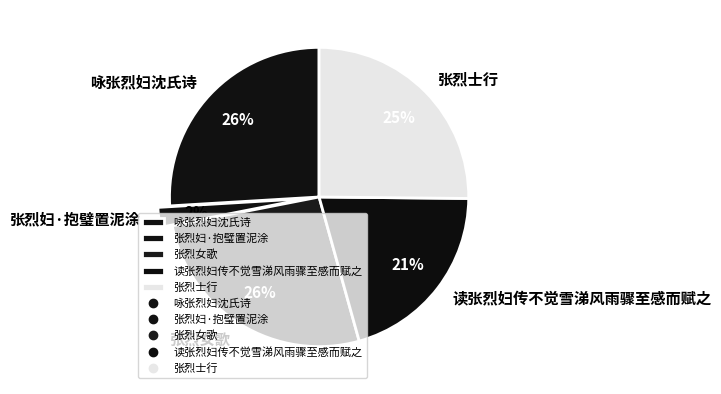

Is it true that 读张烈妇传不觉雪涕风雨骤至感而赋之 is 21% of the pie?

True